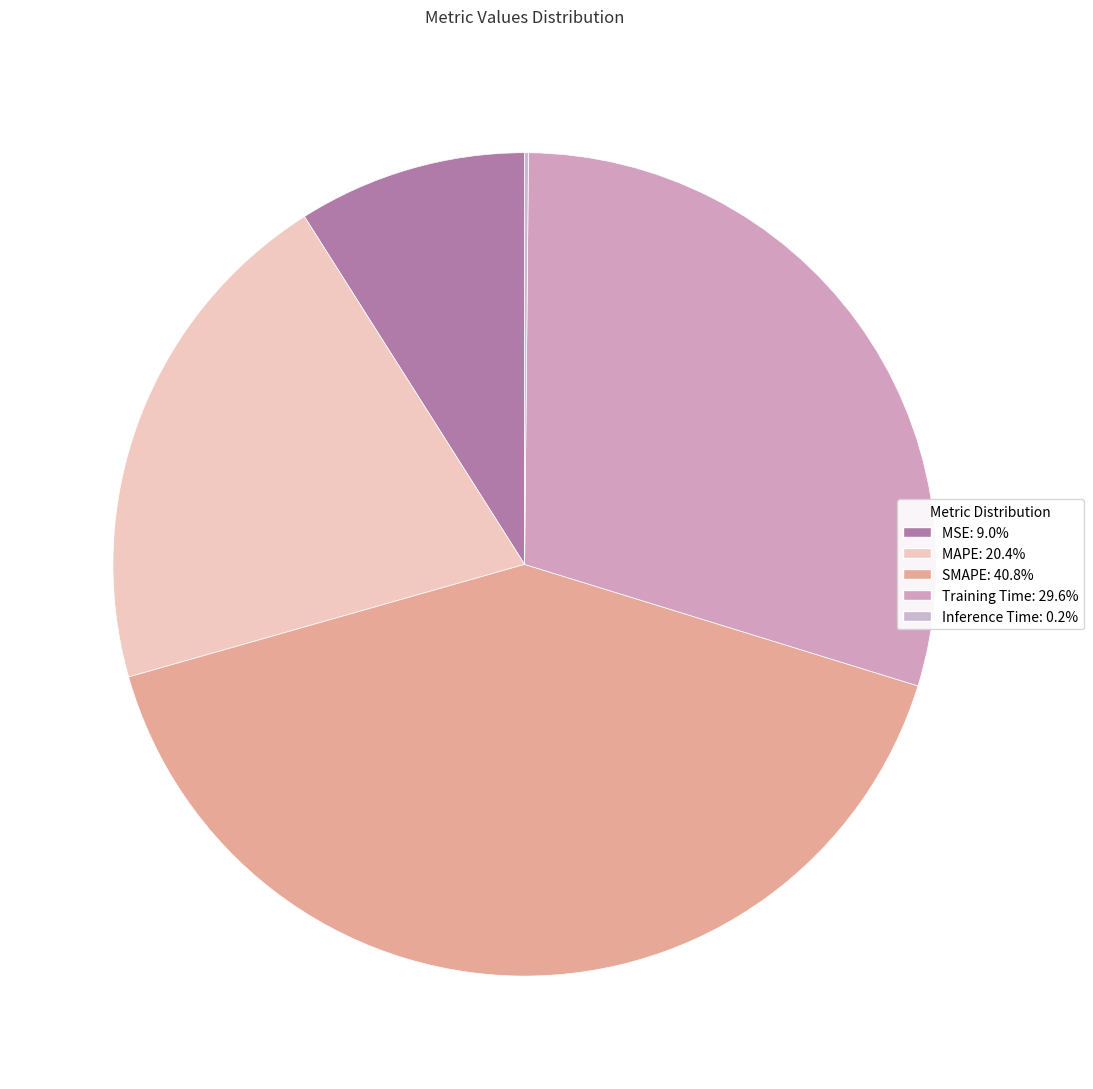

How much of the chart is everything except SMAPE?

59.2%